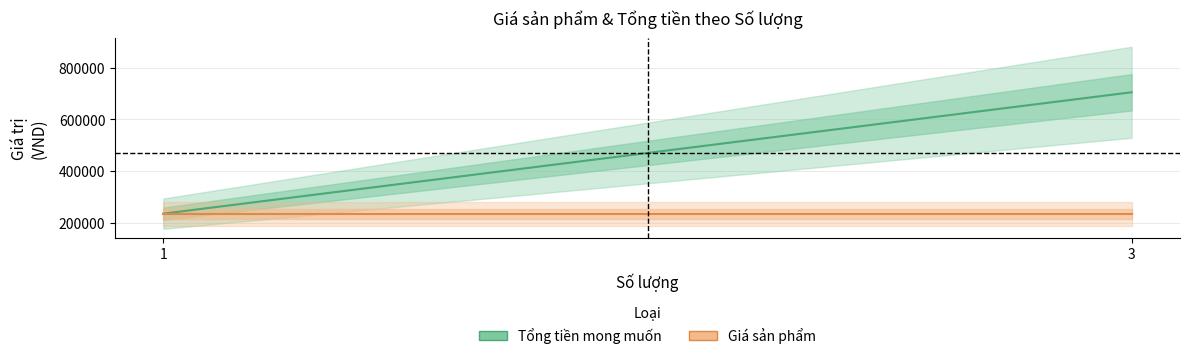

Reading left to right, transcribe all the data shown in this chart.

Tổng tiền mong muốn: 1=235000	3=705000
Giá sản phẩm: 1=235000	3=235000